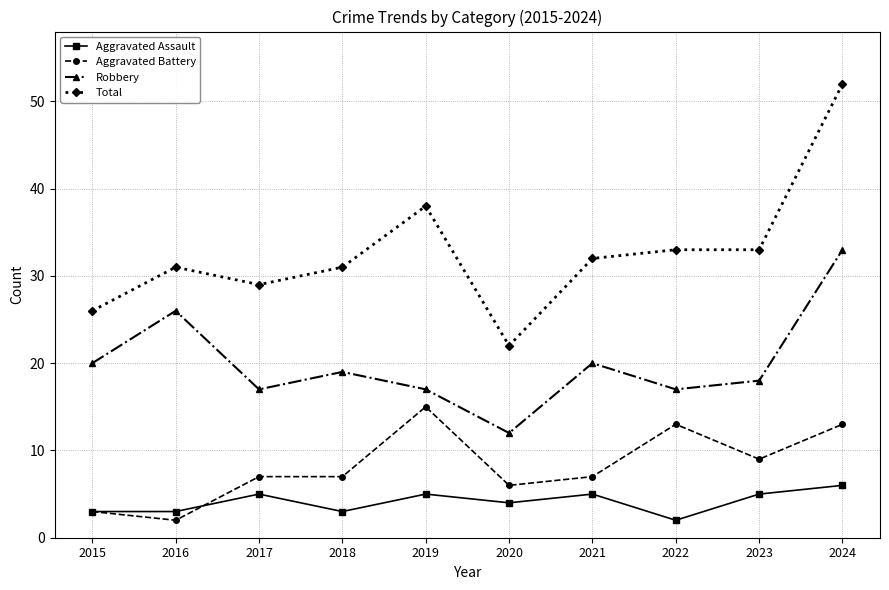

True or false: Total and Robbery intersect in this chart.

False